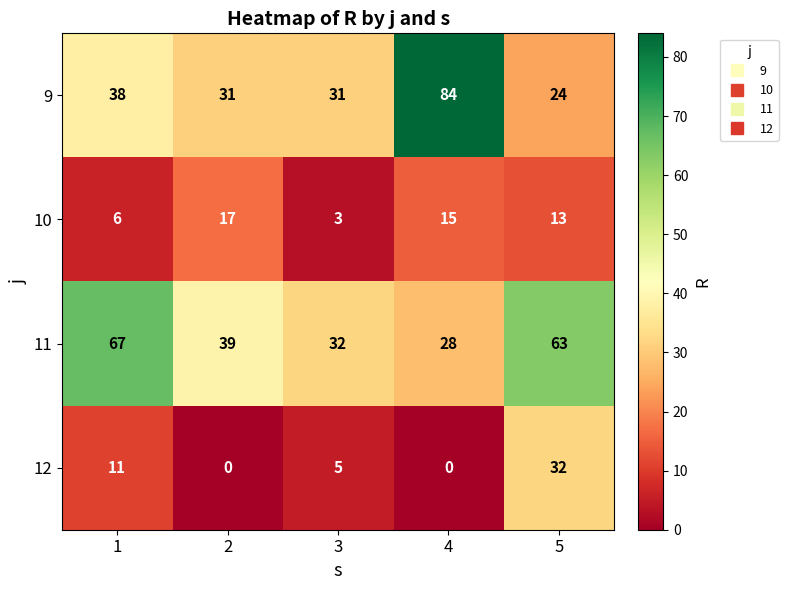

True or false: 9 has a value of 17 at 2.

False